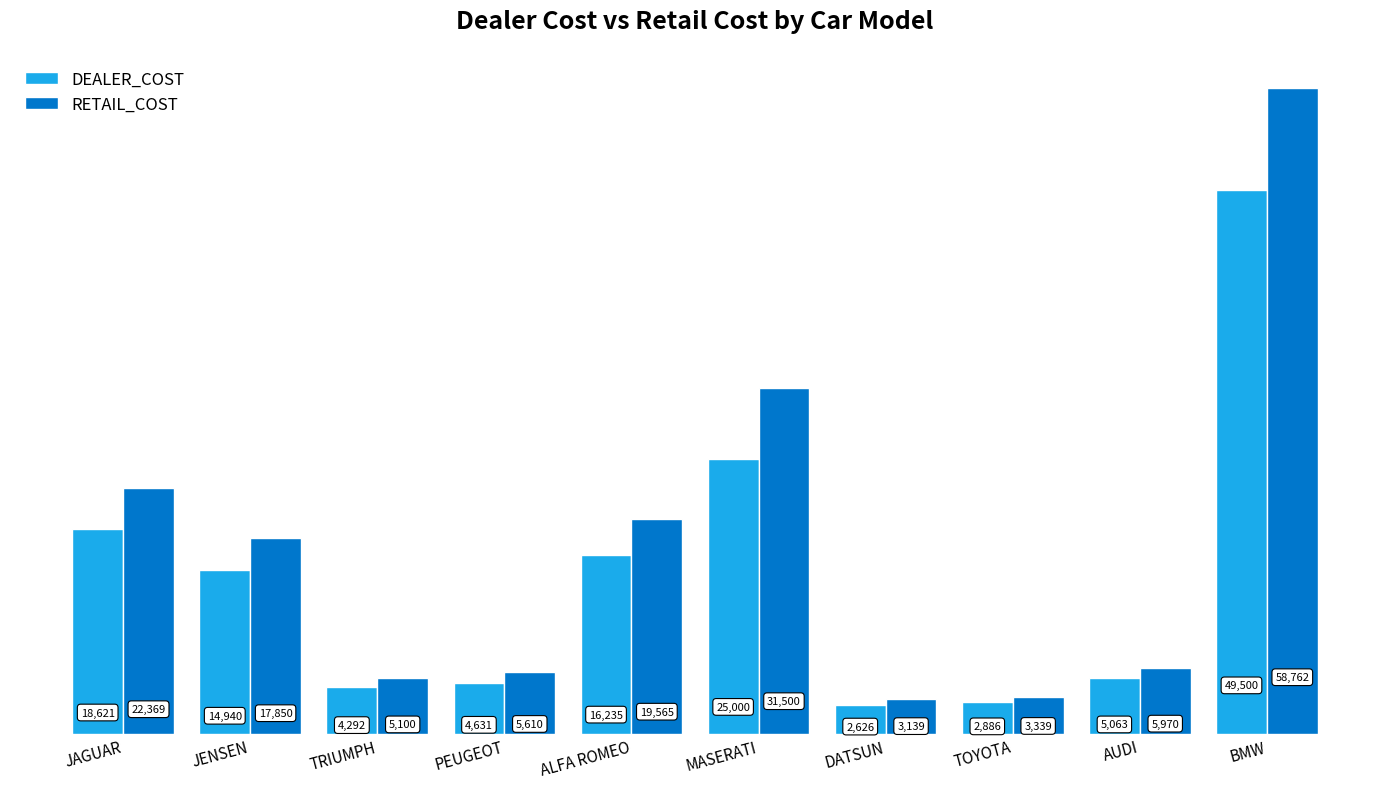

At which label is RETAIL_COST closest to 30950?

MASERATI